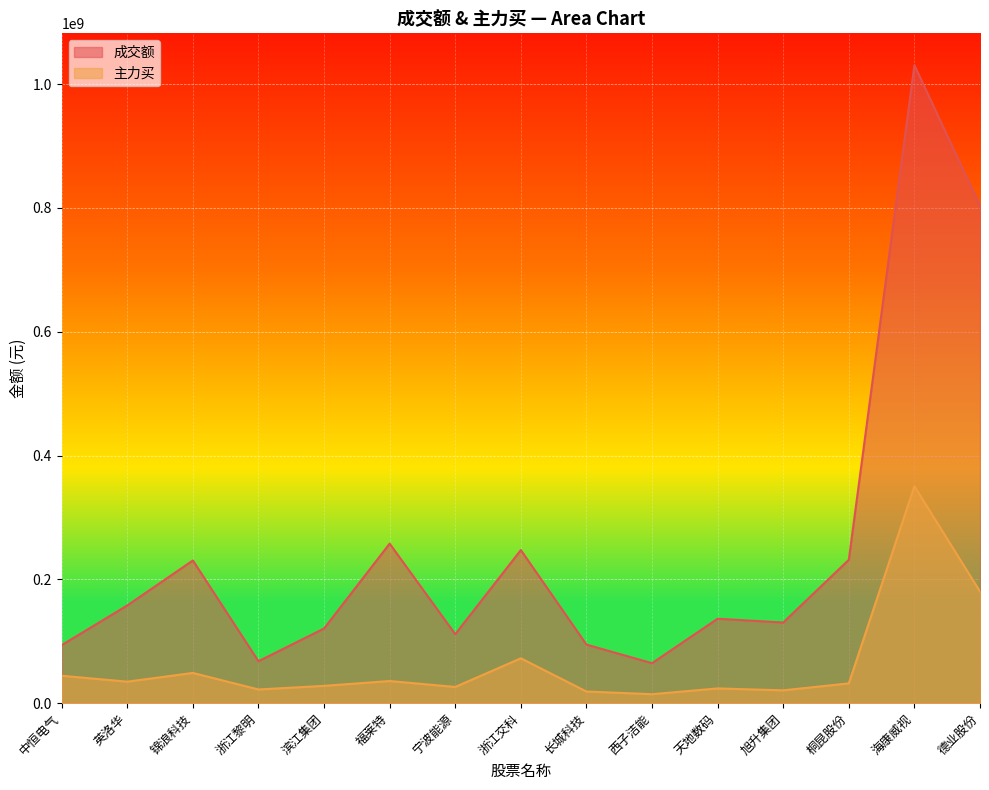

How many values in the 成交额 series are below 136431247?

7